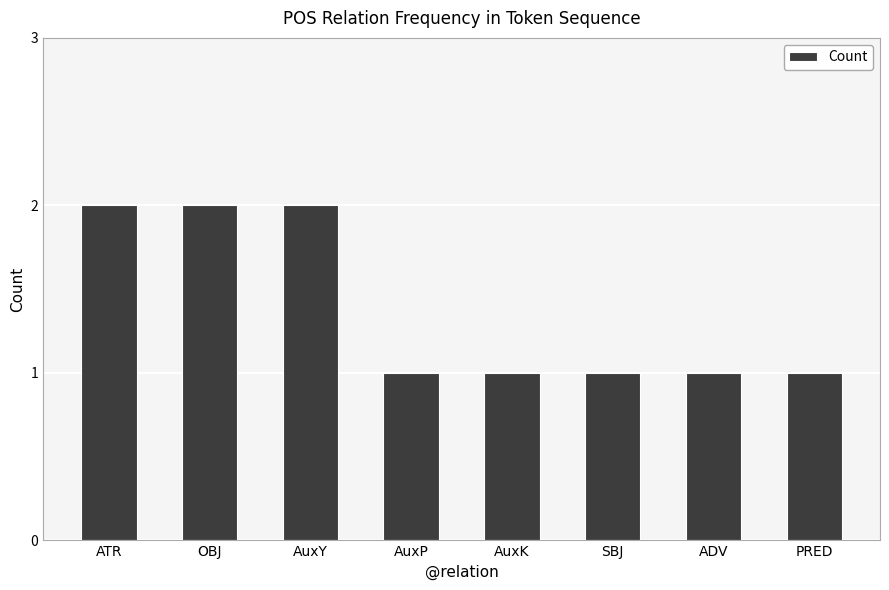

How many distinct data groups are displayed?

1